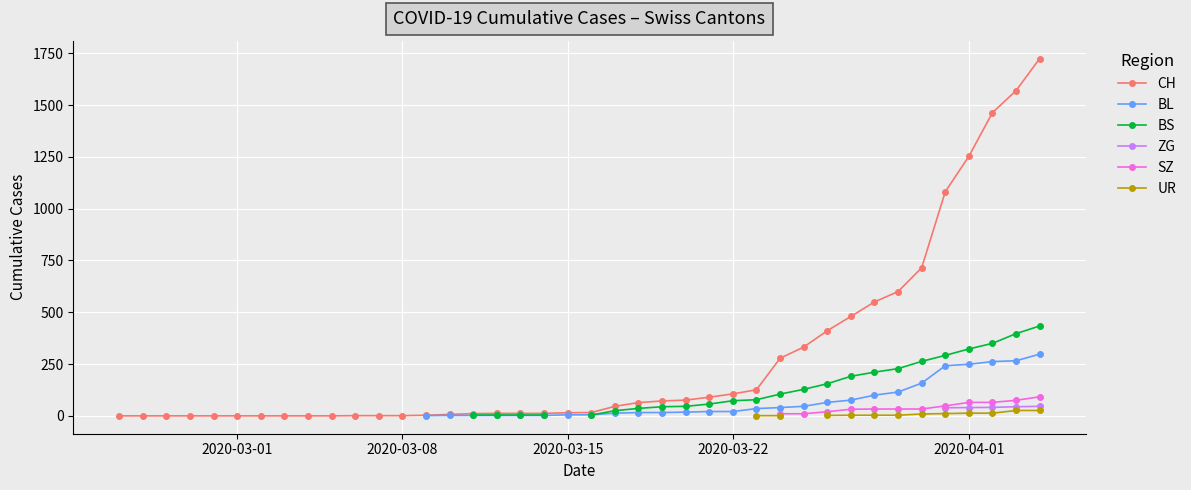

At how many categories does at least one series exceed 1362?

3